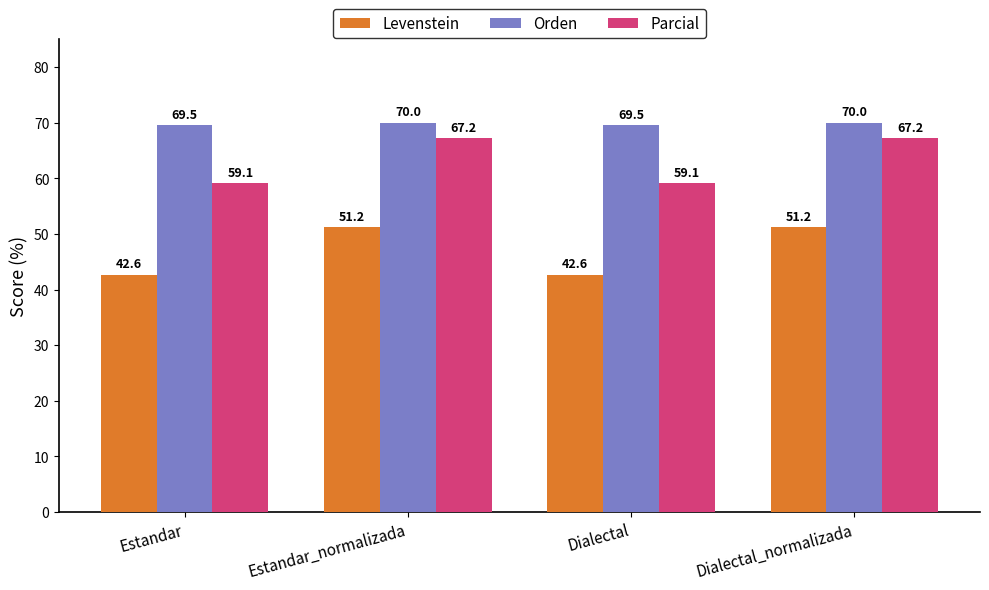

Does the chart contain stacked bars?

No